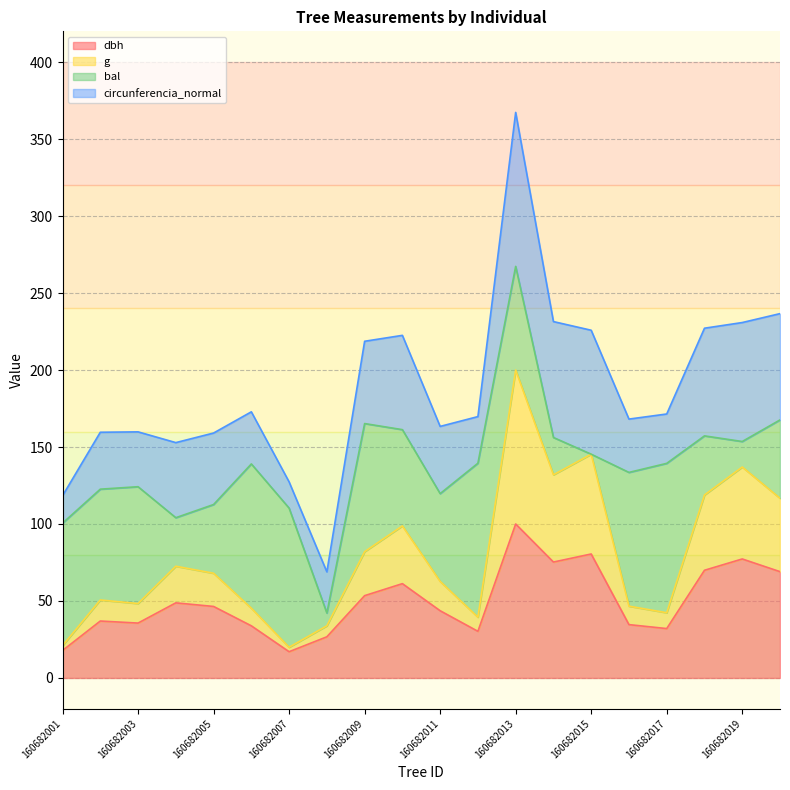

What is the approximate value of g at 160682013?

200.0